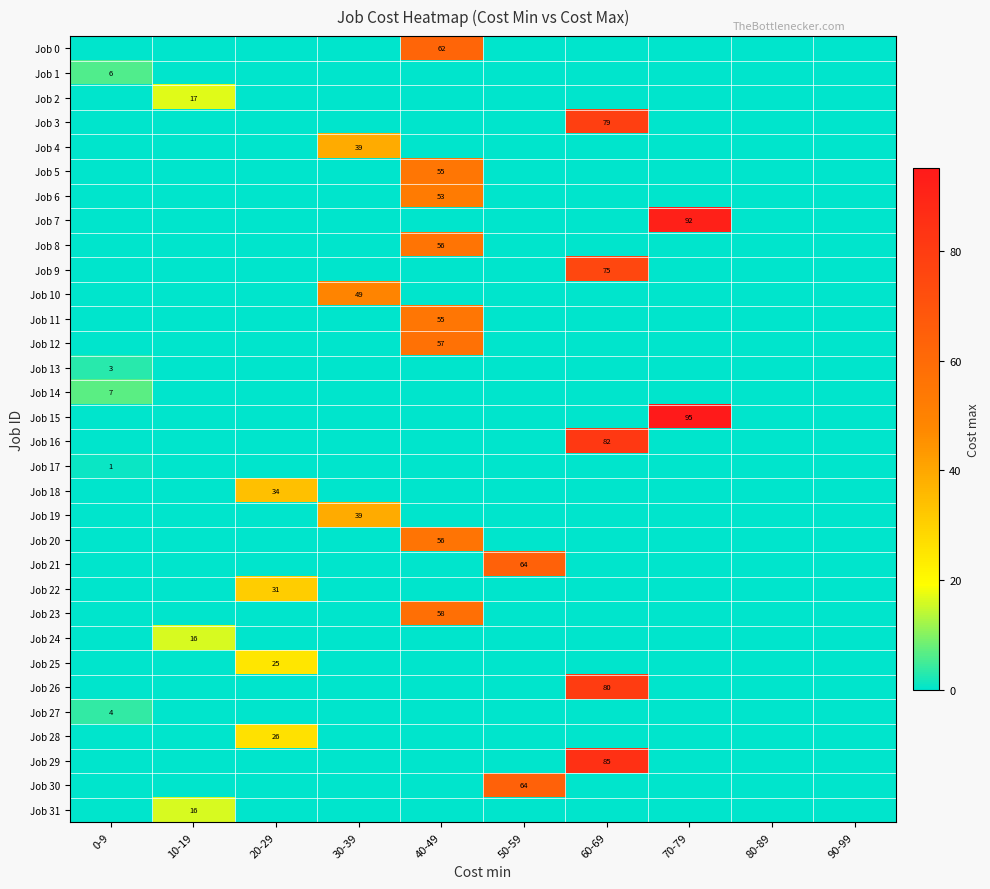

Is it true that Job 18 equals 15 at 10-19?

False